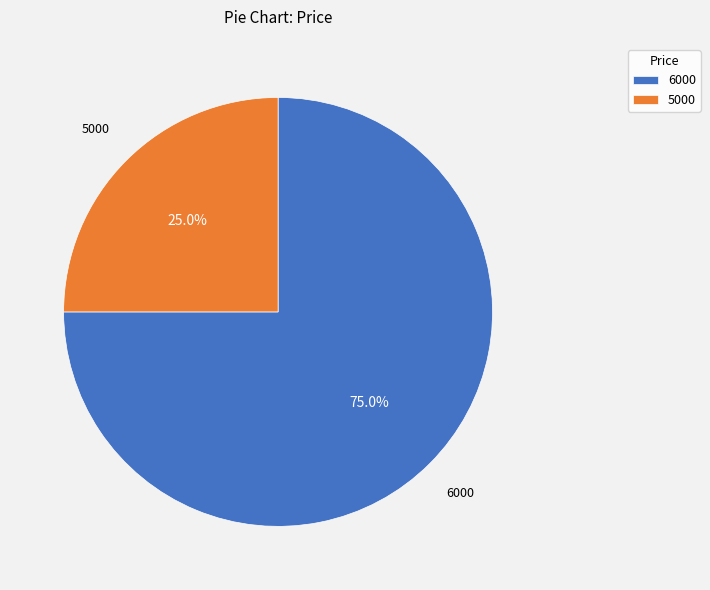

To the nearest percent, what is the combined percentage of 6000 and 5000?

100%